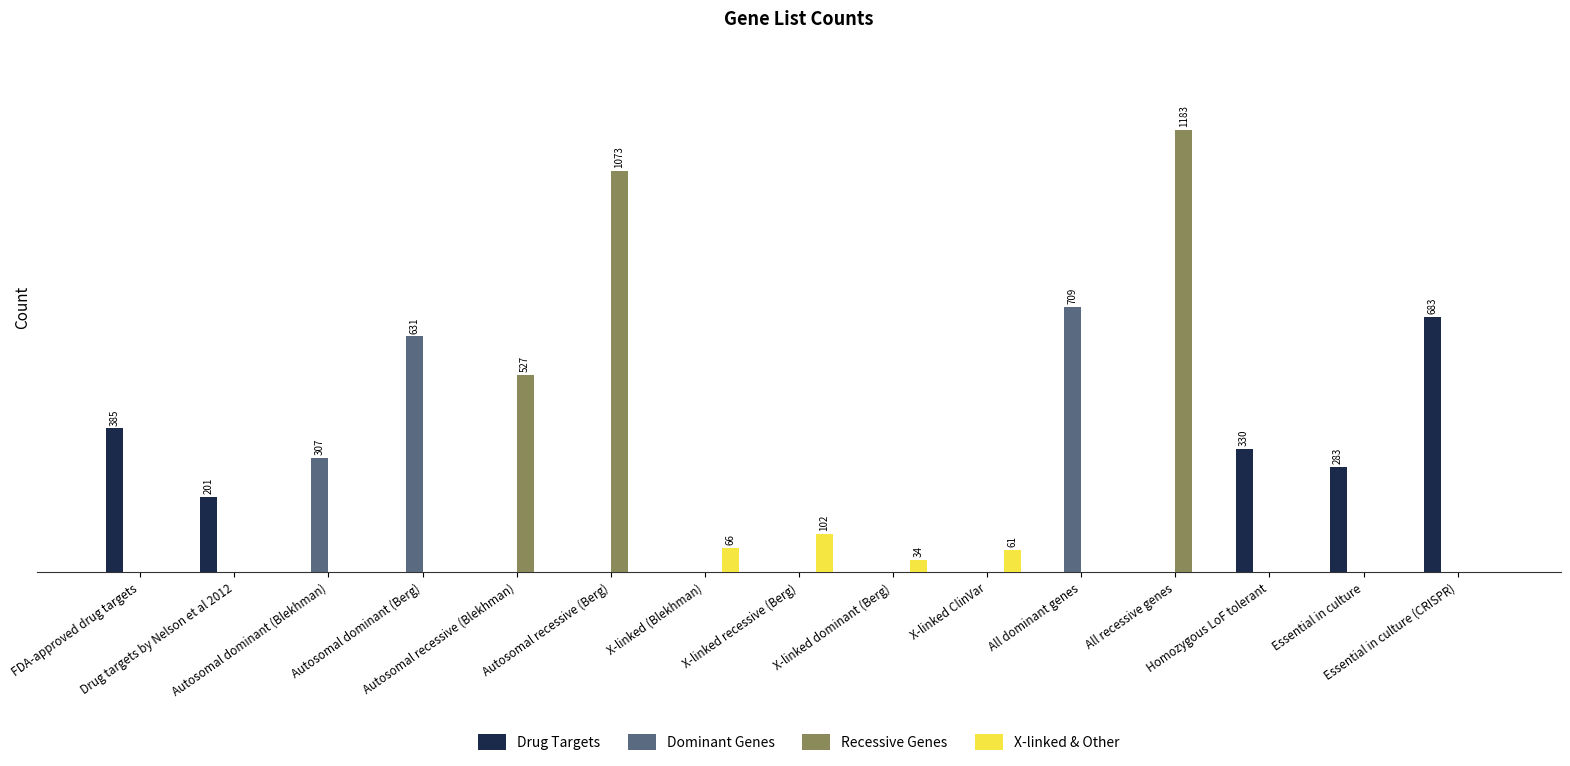

Where is Dominant Genes nearest to the value 354?

Autosomal dominant (Blekhman)